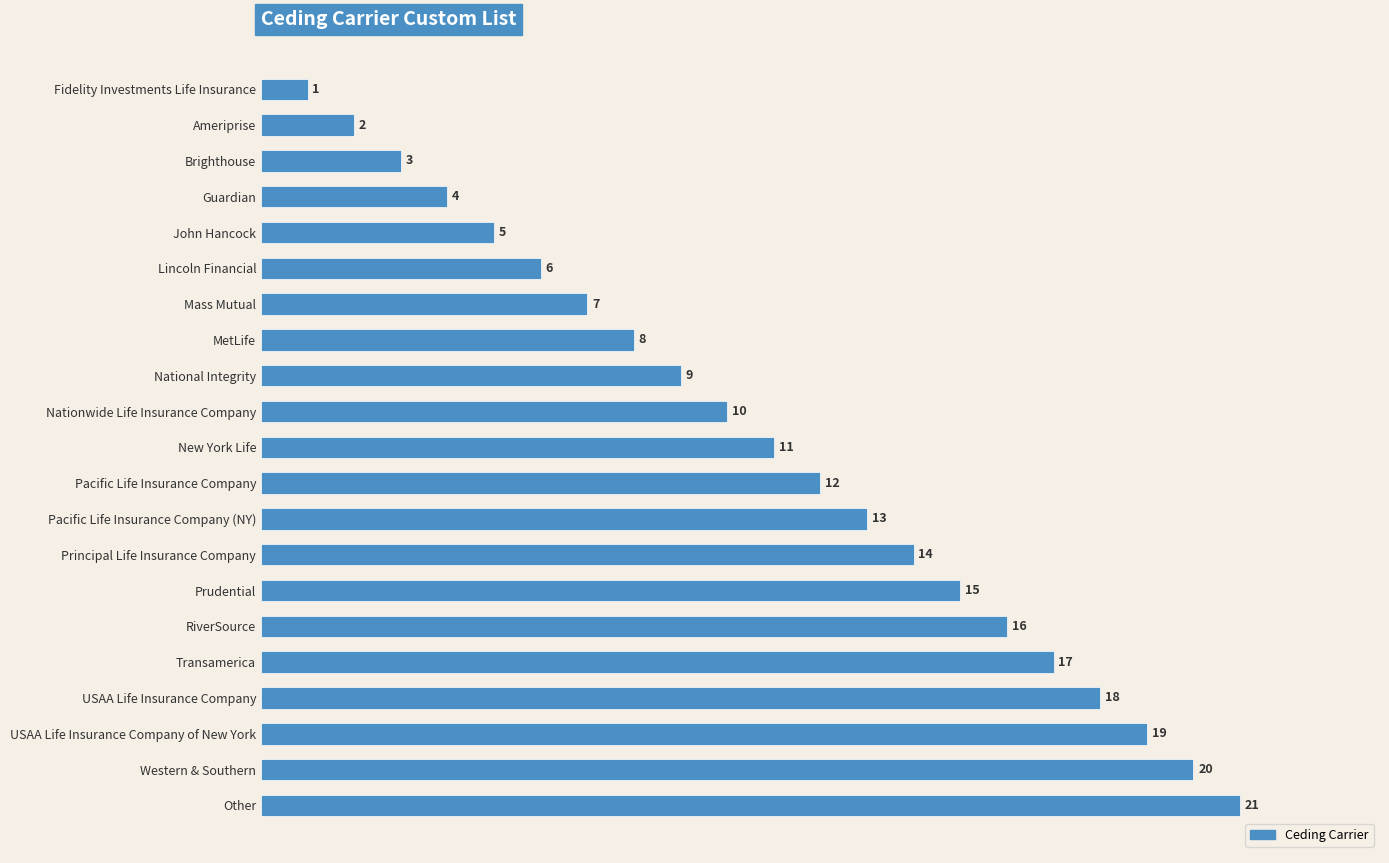

List the labels in order of value, smallest first.

Fidelity Investments Life Insurance, Ameriprise, Brighthouse, Guardian, John Hancock, Lincoln Financial, Mass Mutual, MetLife, National Integrity, Nationwide Life Insurance Company, New York Life, Pacific Life Insurance Company, Pacific Life Insurance Company (NY), Principal Life Insurance Company, Prudential, RiverSource, Transamerica, USAA Life Insurance Company, USAA Life Insurance Company of New York, Western & Southern, Other